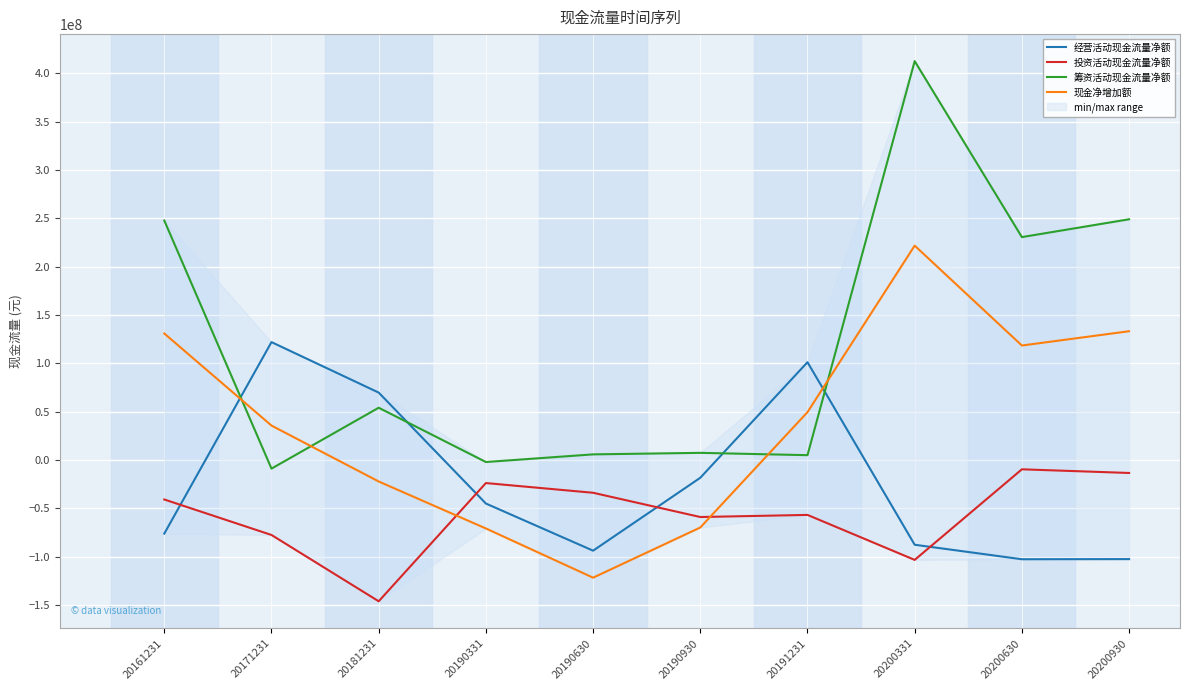

Reading right to left, list all the values displayed in this chart.

经营活动现金流量净额: 20200930=-102419648.8	20200630=-102554989.9	20200331=-87565271.7	20191231=101200184.7	20190930=-18307954.0	20190630=-93687925.7	20190331=-44941193.3	20181231=69771044.5	20171231=121981100.5	20161231=-76028837.4
投资活动现金流量净额: 20200930=-13338495.8	20200630=-9558619.4	20200331=-103231914.1	20191231=-56712767.6	20190930=-58893222.8	20190630=-33815355.4	20190331=-23772854.7	20181231=-146025545.5	20171231=-77454635.0	20161231=-40765296.8
筹资活动现金流量净额: 20200930=248990371.1	20200630=230567351.0	20200331=412531257.9	20191231=5059547.4	20190930=7465075.0	20190630=5889836.2	20190331=-2011770.1	20181231=54116121.3	20171231=-8845472.9	20161231=247670693.6
现金净增加额: 20200930=133232224.3	20200630=118453743.2	20200331=221734073.6	20191231=49549510.6	20190930=-69732893.1	20190630=-121613444.7	20190331=-70725819.9	20181231=-22145845.5	20171231=35674769.2	20161231=130876559.4